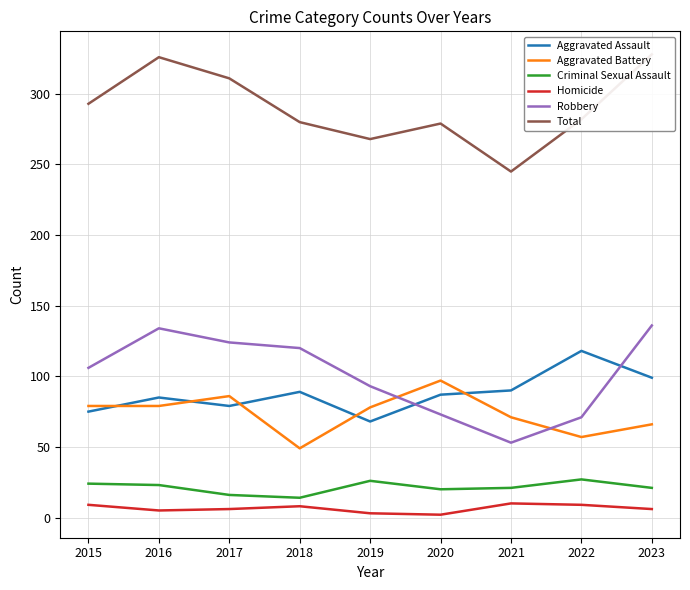

Which has a higher value, 2022 or 2017?

2022